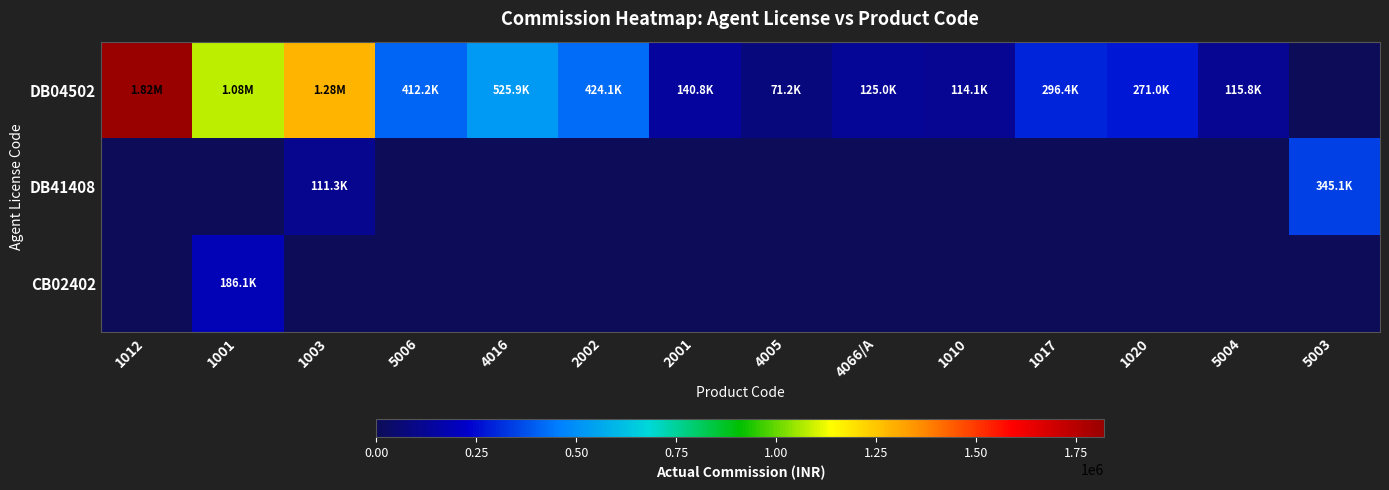

Reading right to left, extract all data points from this chart.

DB04502: 5003=0.0	5004=115838.2	1020=270952.1	1017=296375.9	1010=114065.6	4066/A=124999.9	4005=71250.0	2001=140811.8	2002=424050.0	4016=525929.8	5006=412190.4	1003=1283938.2	1001=1076073.1	1012=1820543.3
DB41408: 5003=345068.0	5004=0.0	1020=0.0	1017=0.0	1010=0.0	4066/A=0.0	4005=0.0	2001=0.0	2002=0.0	4016=0.0	5006=0.0	1003=111283.7	1001=0.0	1012=0.0
CB02402: 5003=0.0	5004=0.0	1020=0.0	1017=0.0	1010=0.0	4066/A=0.0	4005=0.0	2001=0.0	2002=0.0	4016=0.0	5006=0.0	1003=0.0	1001=186110.6	1012=0.0